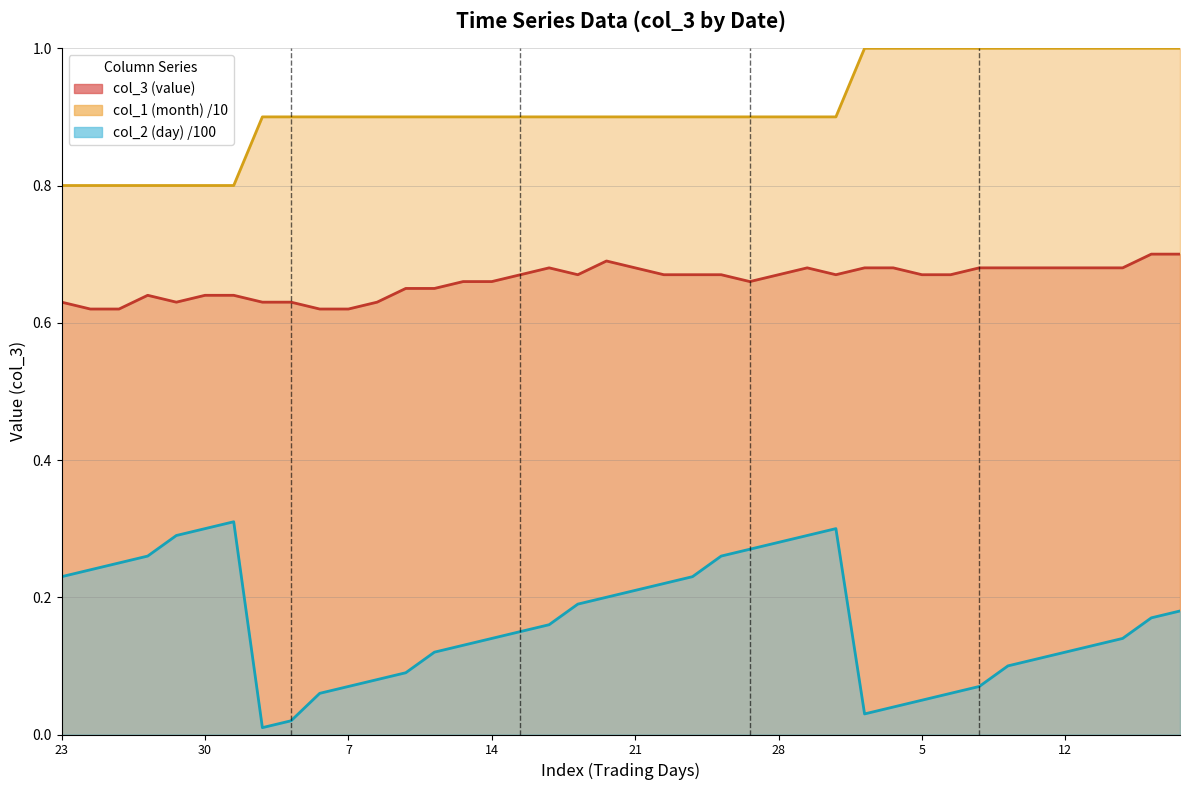

Does the chart have visible grid lines?

Yes